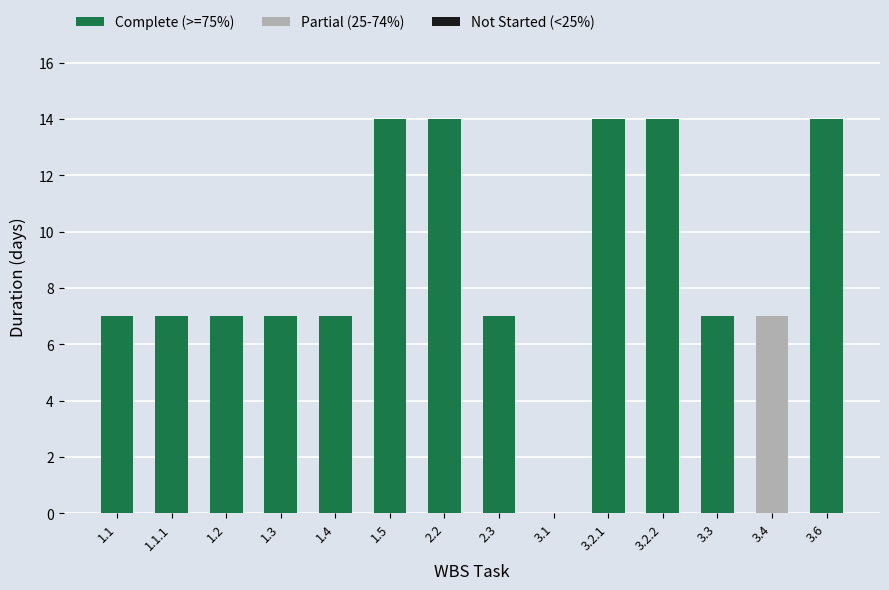

Between 1.2 and 3.3, which series saw the biggest shift?

Complete (>=75%)